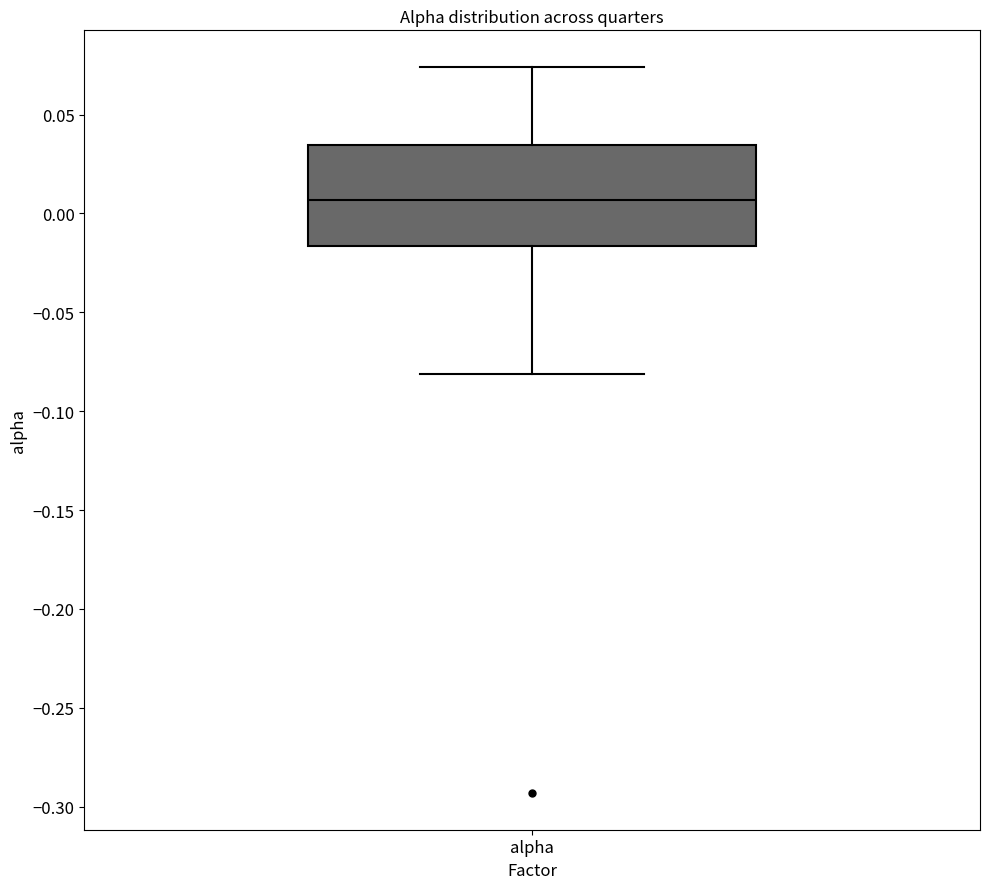

Transcribe this box plot: give where the median line is, the range the box spans, and where the two whiskers end, as read against the y-axis. The values are not printed on the chart, so give them approximately, as read against the axis.

median 0.005, box -0.015 to 0.035, whiskers -0.080 to 0.075